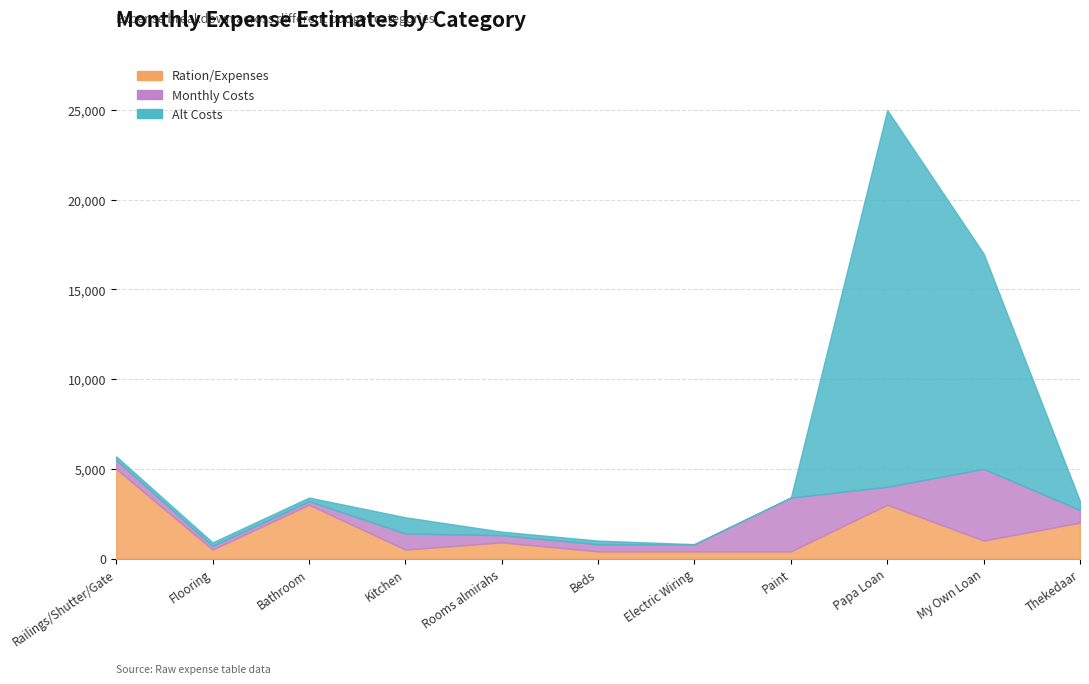

Reading left to right, extract all data points from this chart.

col_10 (Ration/Expenses): Railings/Shutter/Gate=5000	Flooring=500	Bathroom=3000	Kitchen=500	Rooms almirahs=900	Beds=400	Electric Wiring=400	Paint=400	Papa Loan=3000	My Own Loan=1000	Thekedaar=2000
col_19 (Monthly Costs): Railings/Shutter/Gate=500	Flooring=200	Bathroom=200	Kitchen=900	Rooms almirahs=400	Beds=400	Electric Wiring=400	Paint=3000	Papa Loan=1000	My Own Loan=4000	Thekedaar=700
col_22 (Alt Costs): Railings/Shutter/Gate=200	Flooring=200	Bathroom=200	Kitchen=900	Rooms almirahs=200	Beds=200	Electric Wiring=0	Paint=0	Papa Loan=21000	My Own Loan=12000	Thekedaar=500